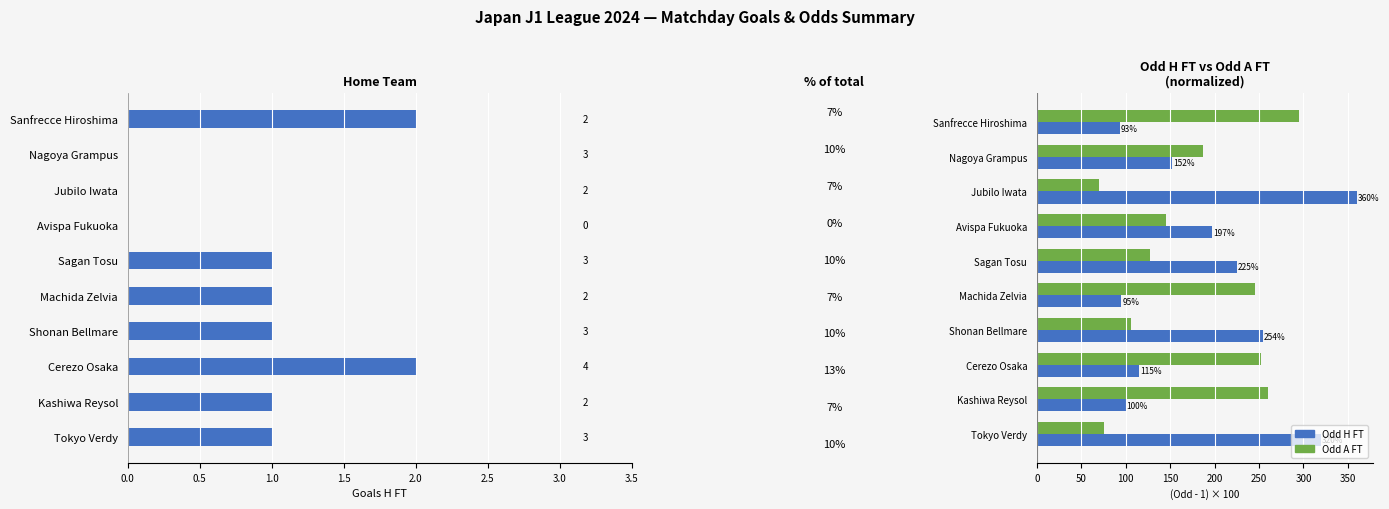

What is the minimum value for Odd A FT (norm)?

70.0